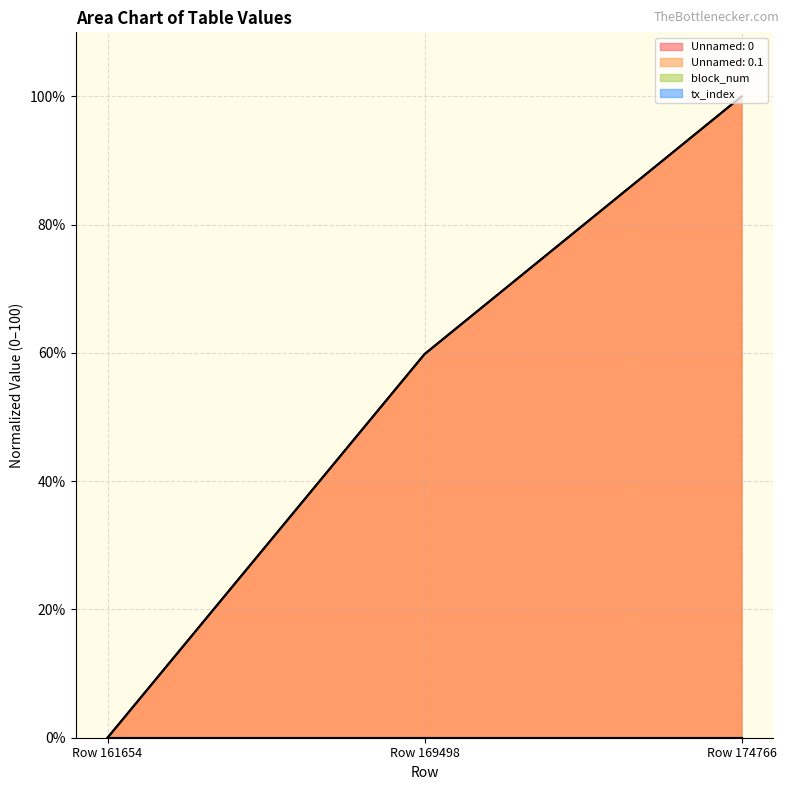

Reading left to right, list all the values displayed in this chart.

Unnamed: 0: Row 161654=0.0	Row 169498=59.8	Row 174766=100.0
Unnamed: 0.1: Row 161654=0.0	Row 169498=59.8	Row 174766=100.0